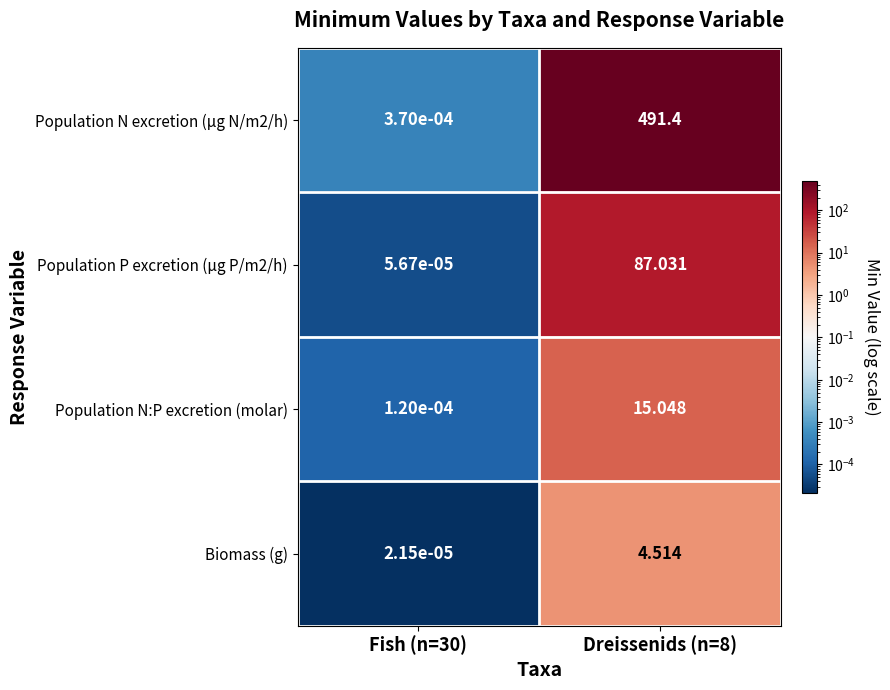

Is the value of Biomass (g) at Fish (n=30) greater than the value of Population N:P excretion (molar) at Dreissenids (n=8)?

No